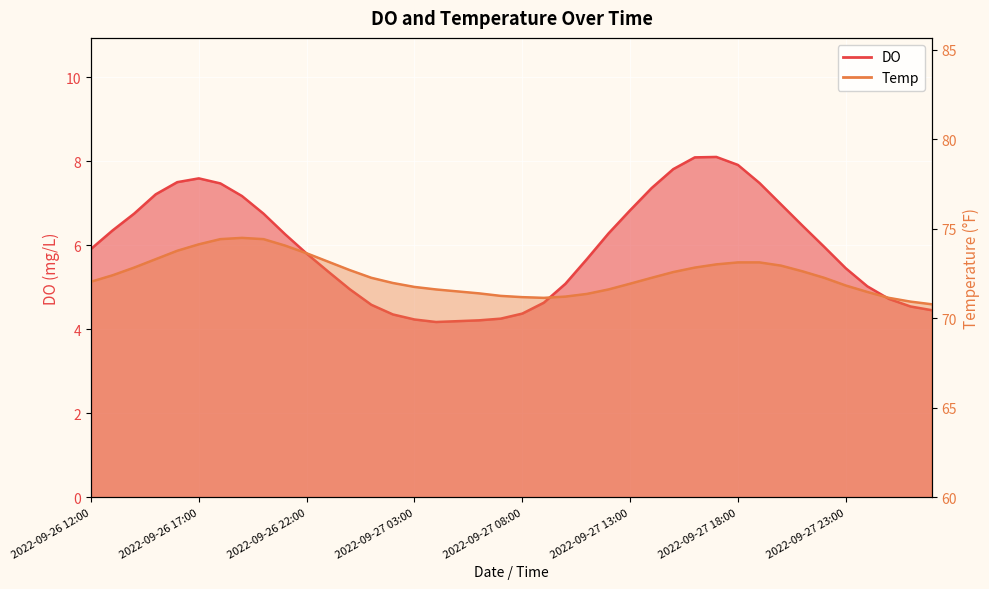

At 2022-09-26 22:00, list the series in order from largest to smallest.

Temp, DO